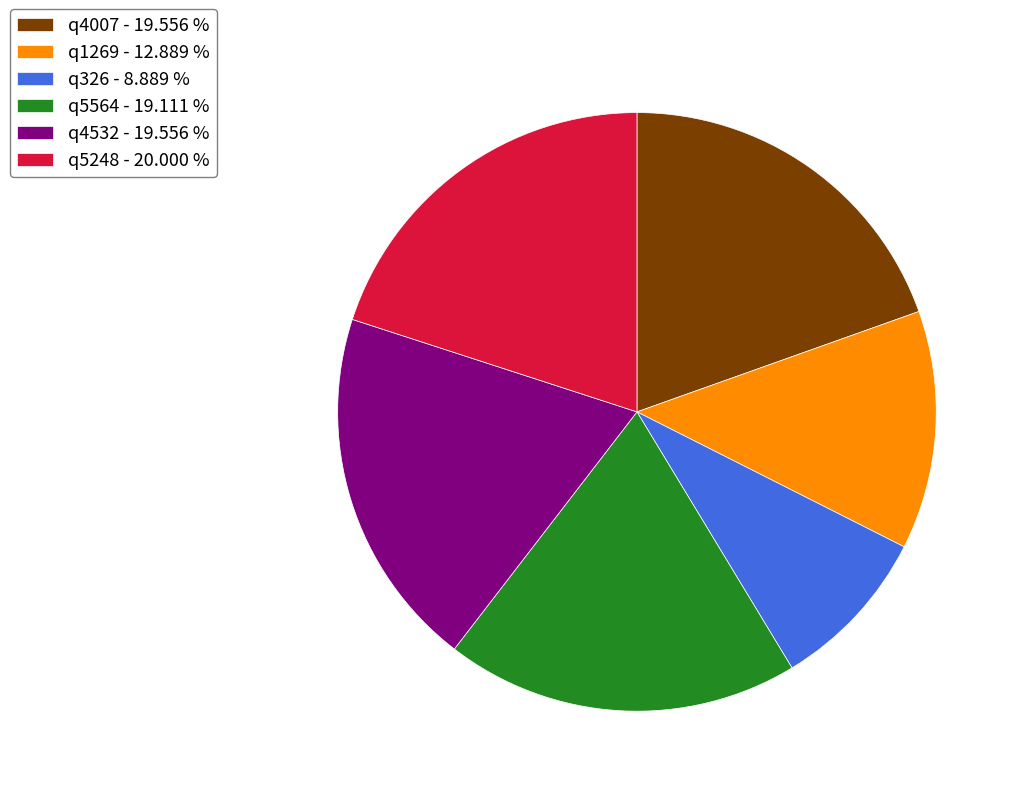

Is the sum of q4007 - 19.556 % and q1269 - 12.889 % greater than half?

No